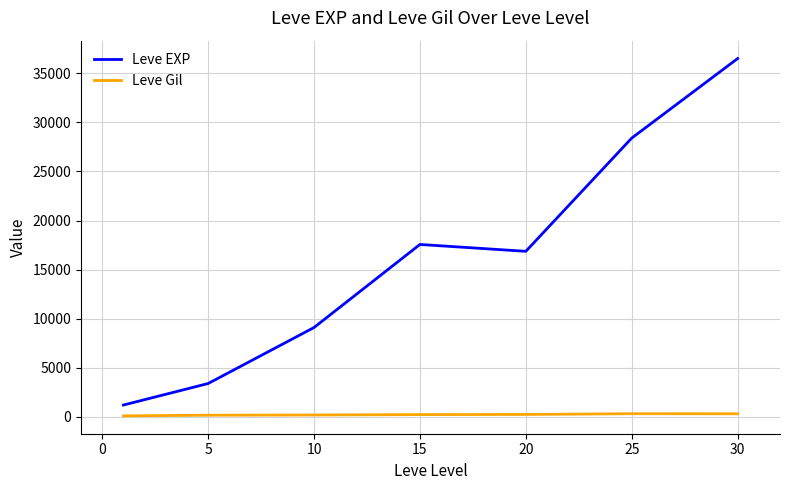

What is the difference between the maximum and second lowest values in the Leve EXP series?

33087.5